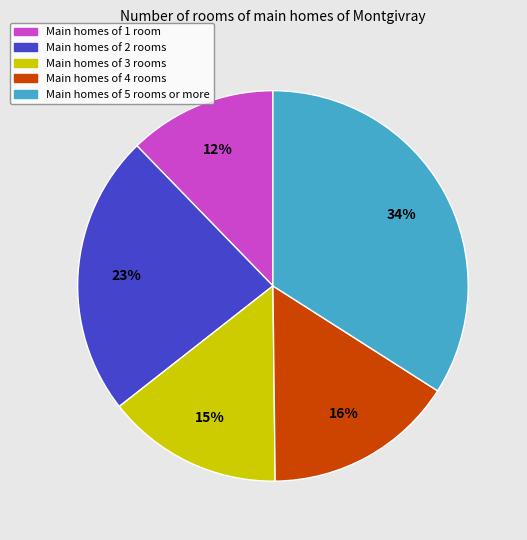

Does any single category account for the majority?

No